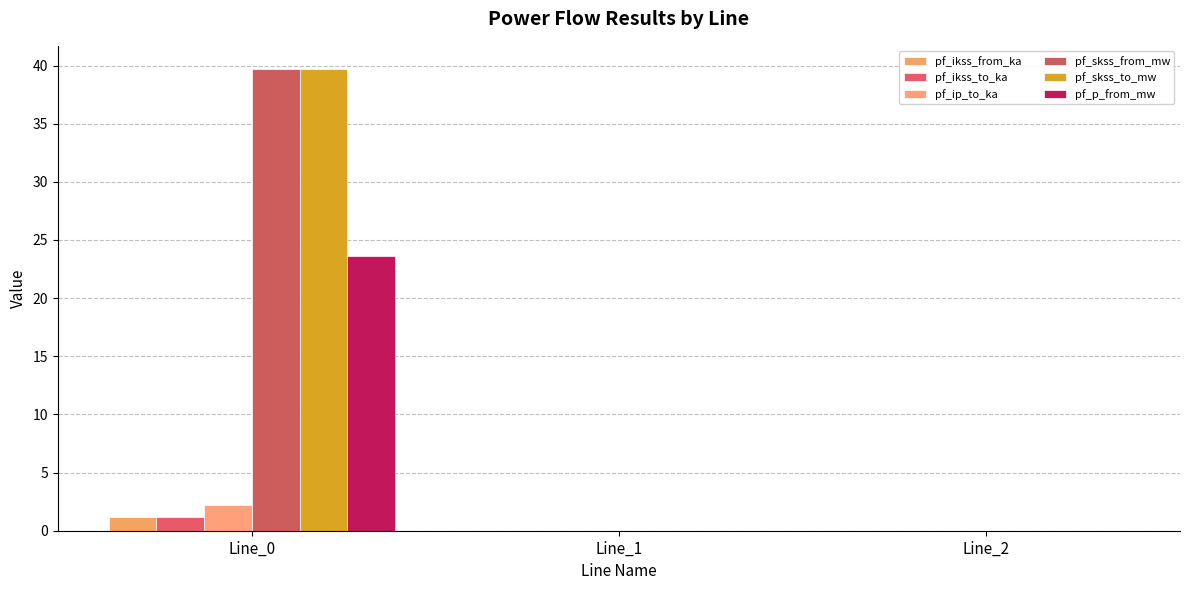

What is the difference between the pf_skss_to_mw values at Line_1 and Line_0?

39.7